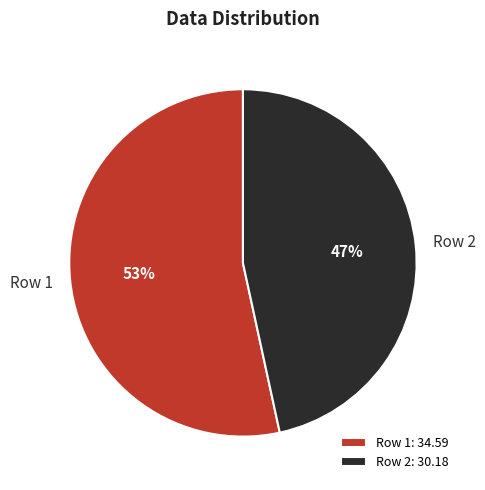

To the nearest percent, what portion does Row 1 represent?

53%